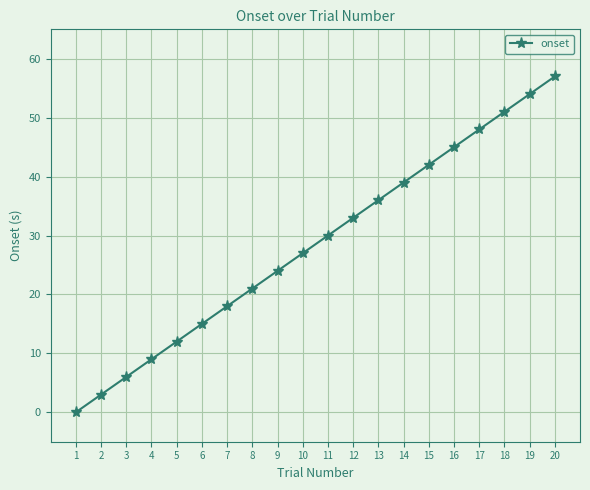

What is the greatest value displayed?

57